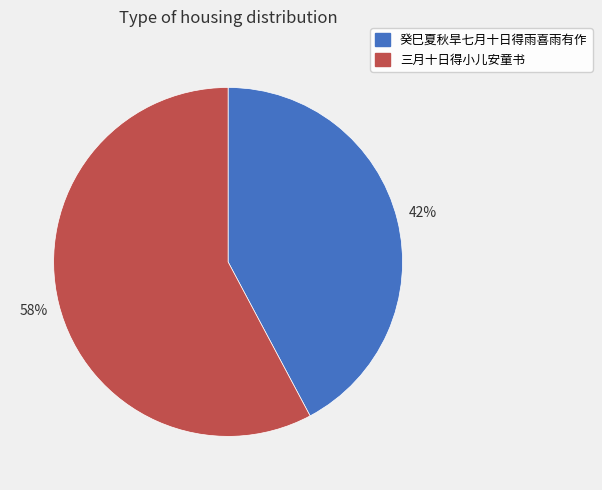

Approximately how many times larger is the value at 癸巳夏秋旱七月十日得雨喜雨有作 compared to 三月十日得小儿安童书?

0.7